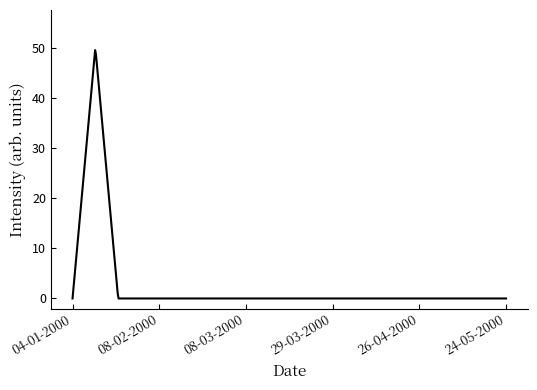

What is the difference between the maximum and minimum values?

49.5